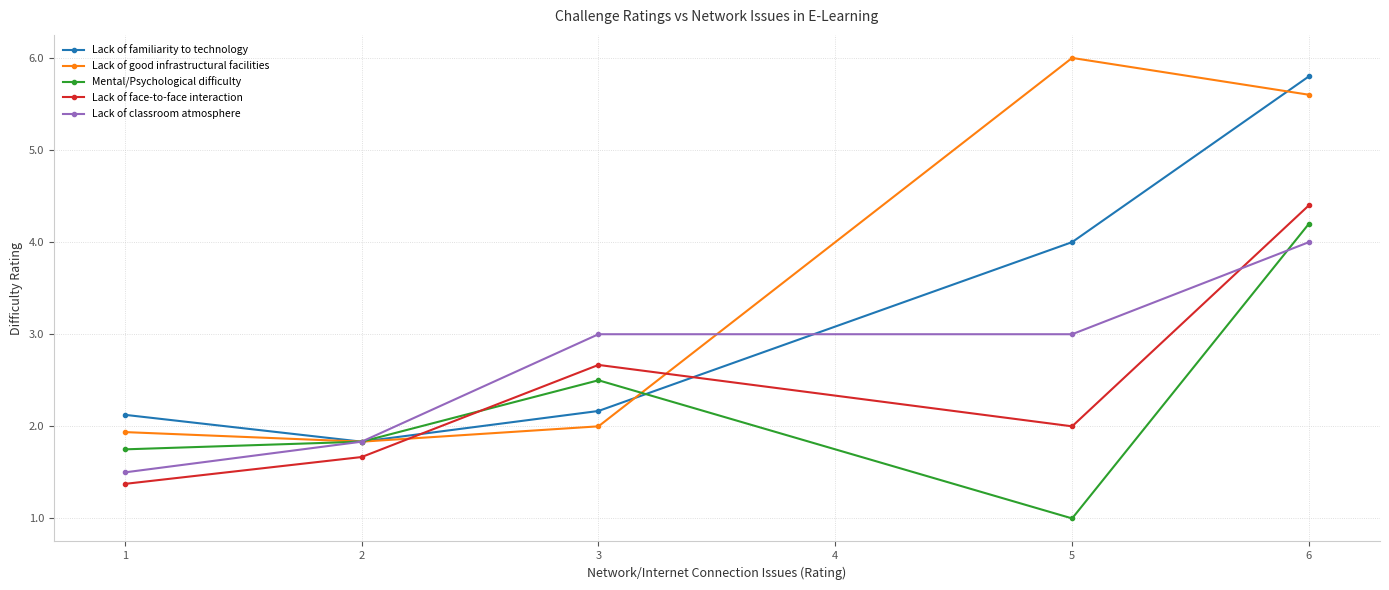

At how many categories does at least one series exceed 5?

2